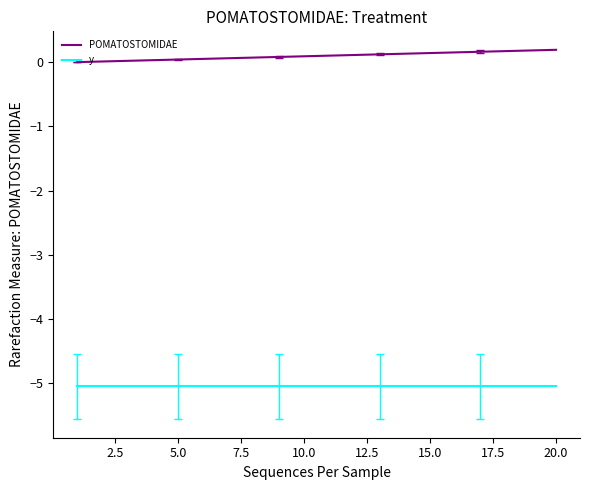

List the series in order of their peak value, lowest first.

y, POMATOSTOMIDAE